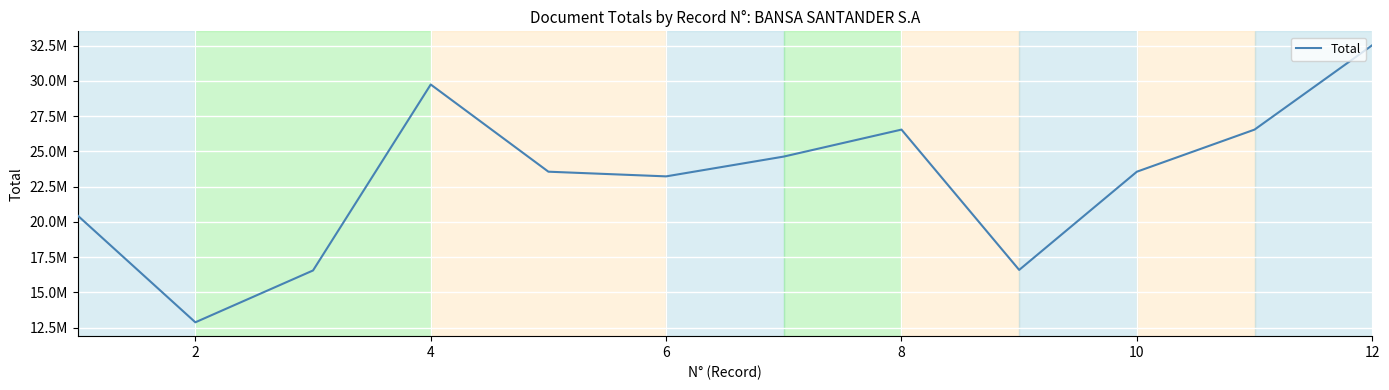

Does the chart display data point markers on the line(s)?

No